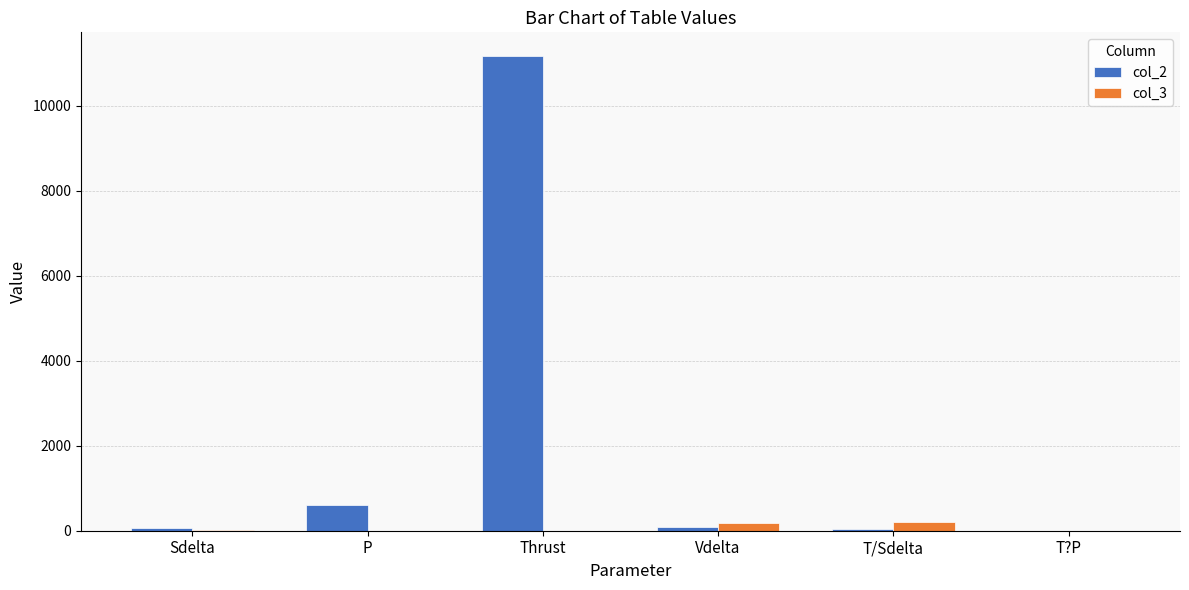

What is the total value across all series at Vdelta?

289.3